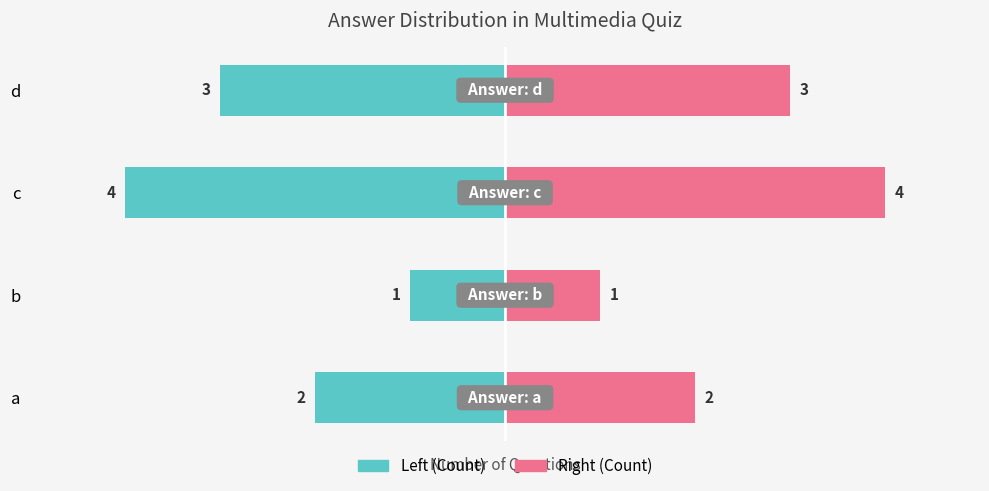

What is the greatest value displayed?

4